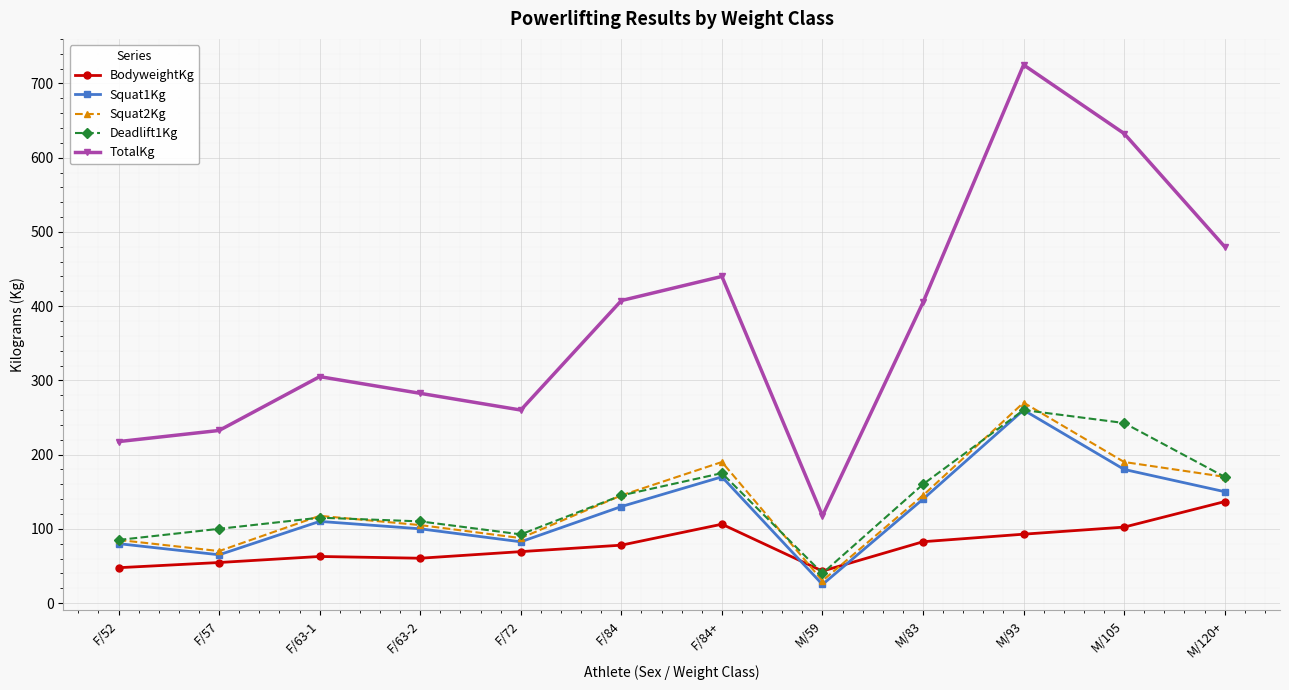

True or false: Deadlift1Kg and TotalKg cross at least once.

False